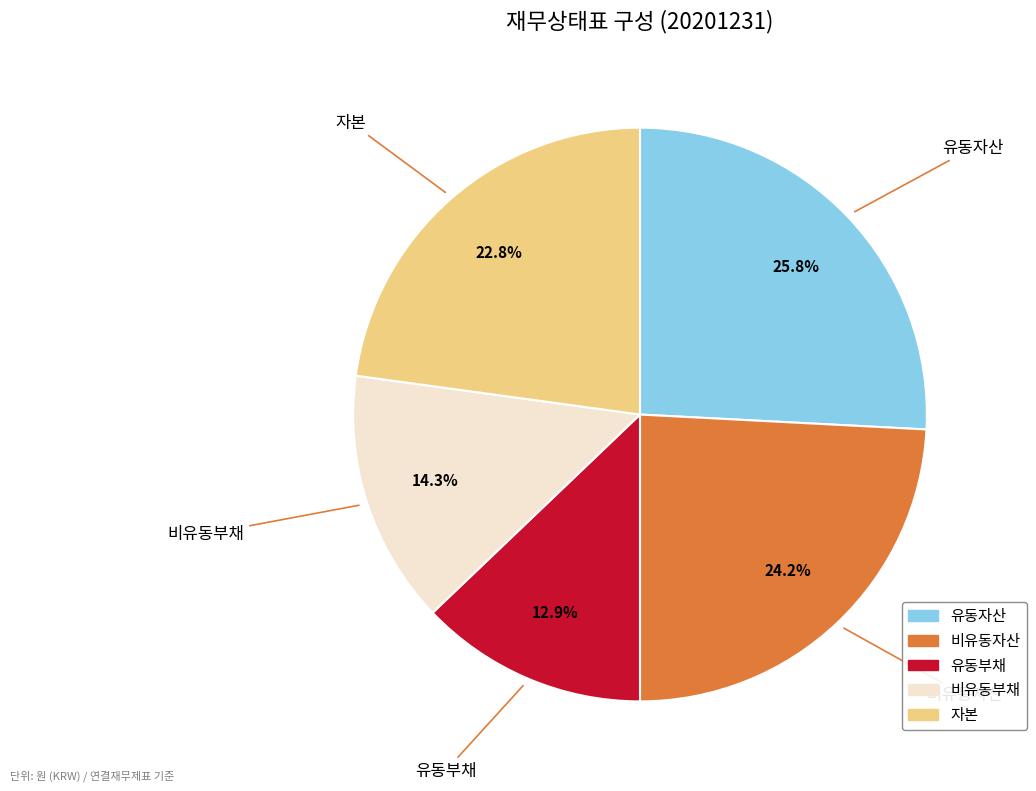

True or false: 자본 accounts for 8% of the total.

False